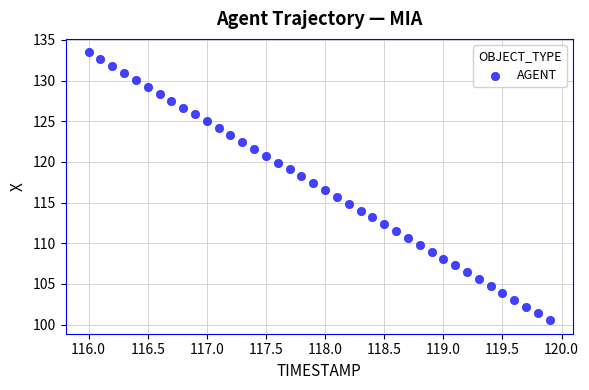

What is the range of X values (max minus min)?

3.9